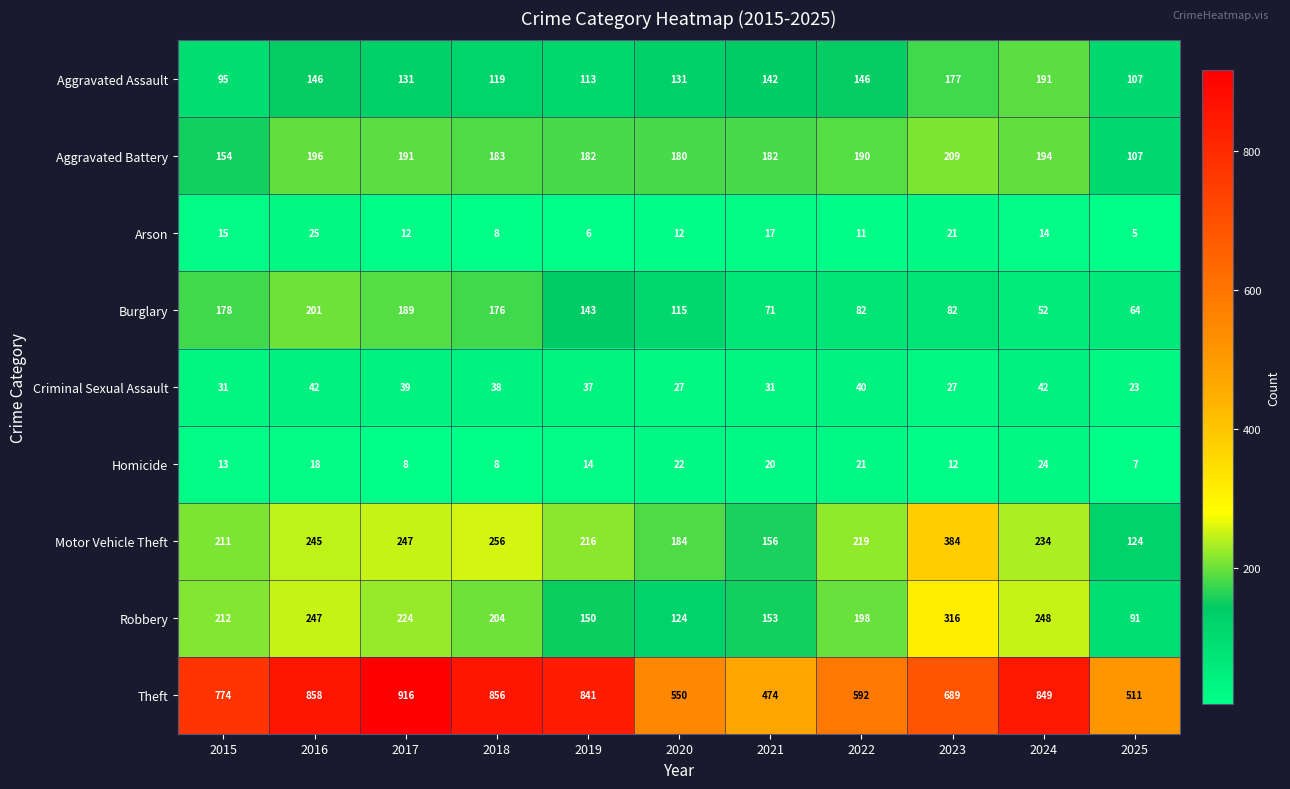

Where does the Motor Vehicle Theft series first go above 219?

2016